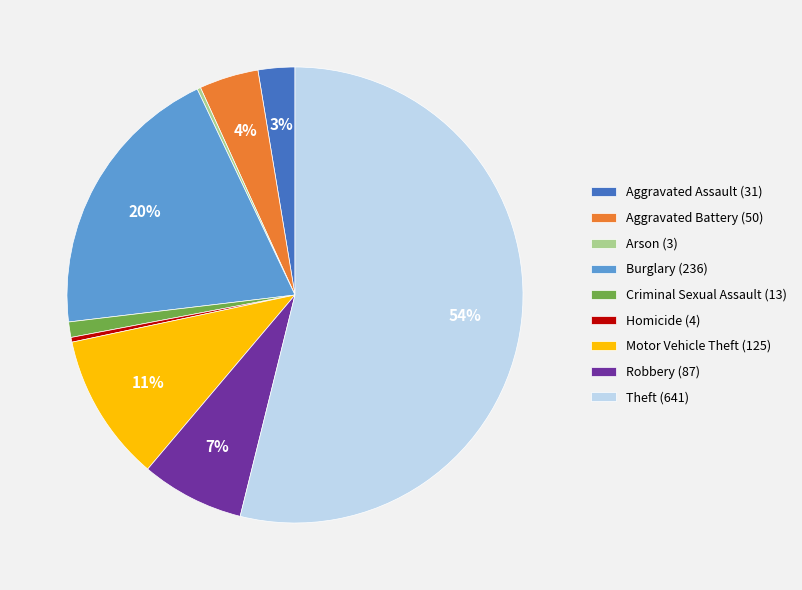

True or false: Aggravated Battery (50) accounts for 4% of the total.

True